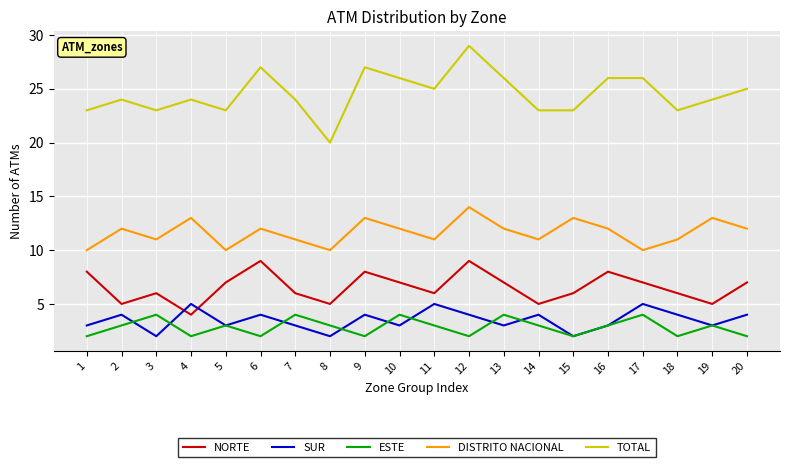

True or false: ESTE and NORTE cross at least once.

False